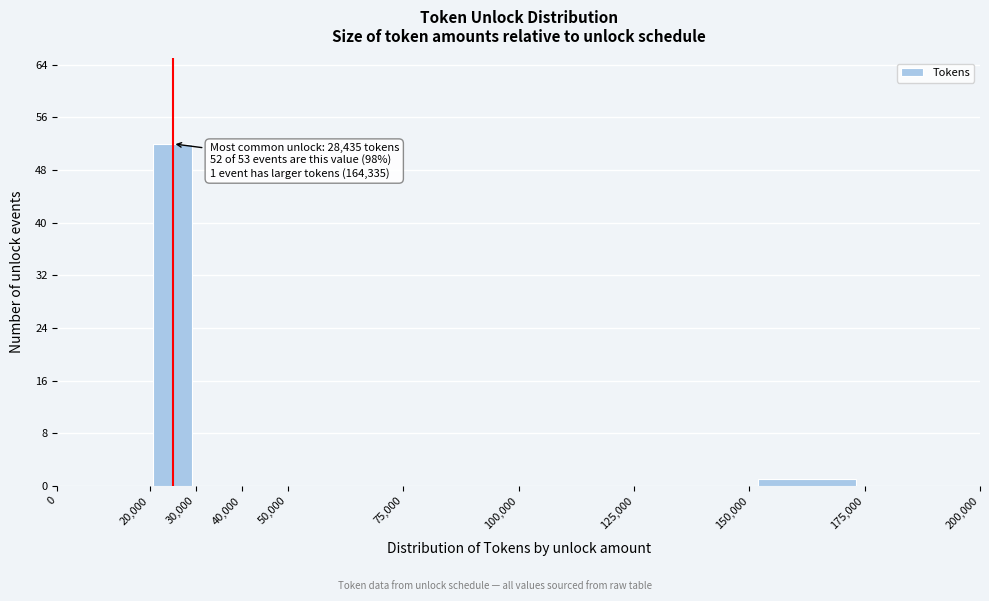

Which range on the x-axis has the tallest bar?

20,000 to 30,000